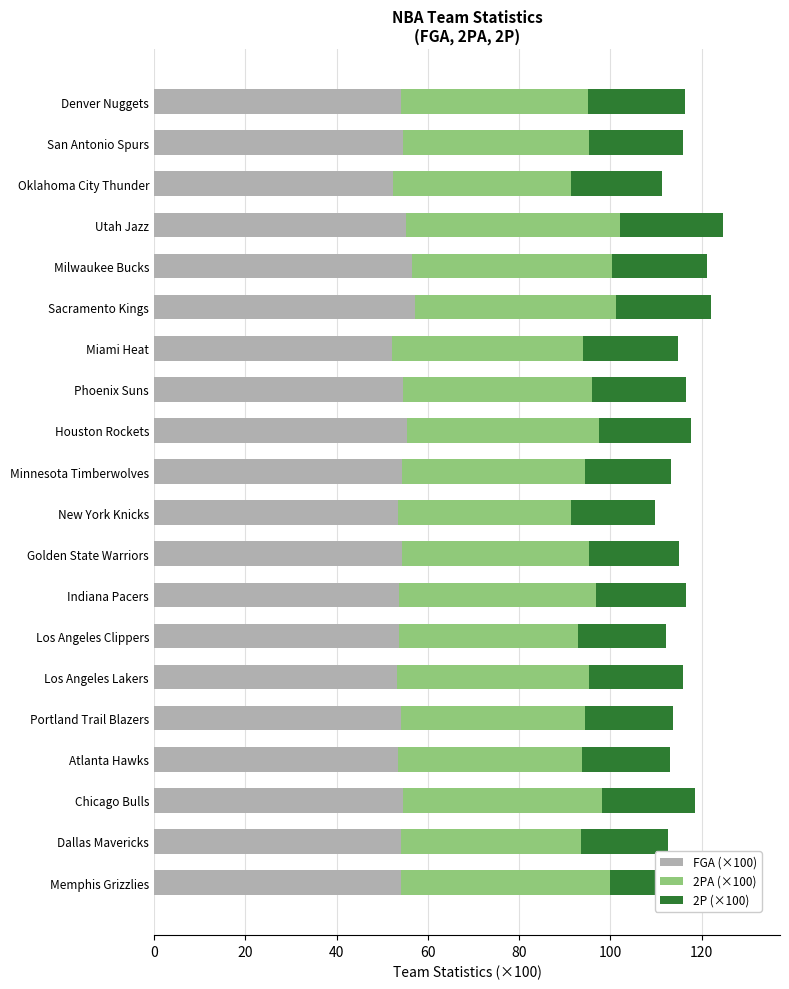

What is the lowest value of the FGA (×100) series?

52.1